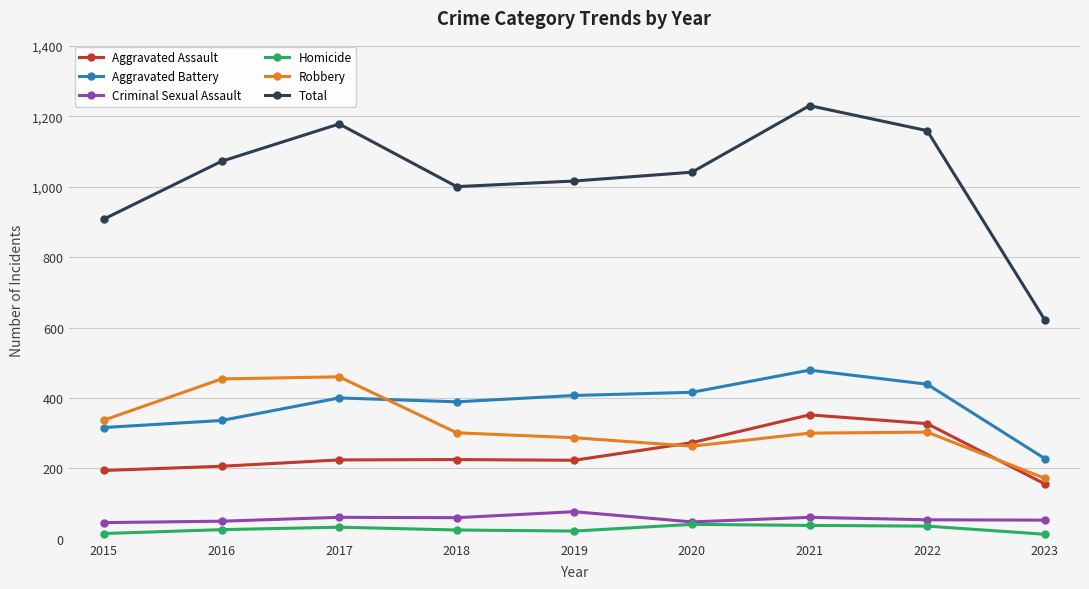

In Aggravated Assault, how many points are higher than both neighbors (excluding endpoints)?

2